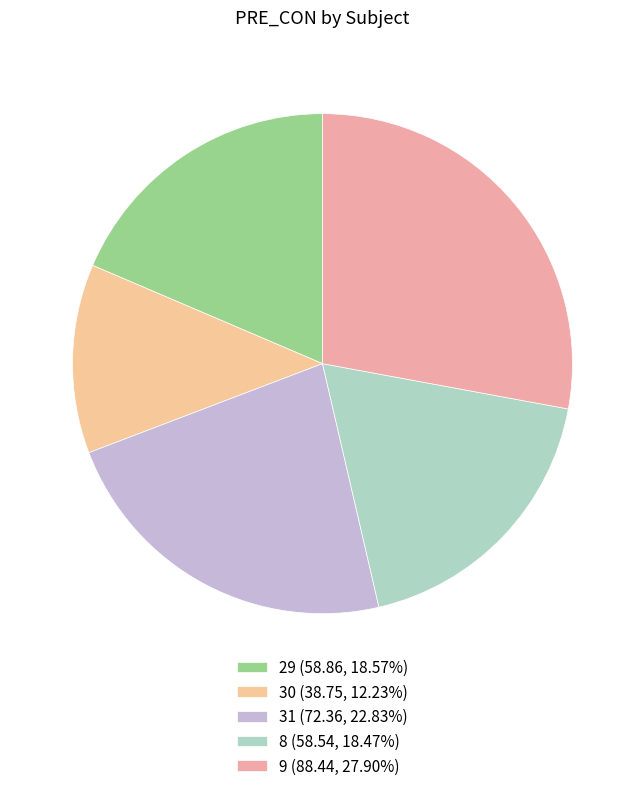

What is the ratio of the value at 9 to the value at 8?

1.5